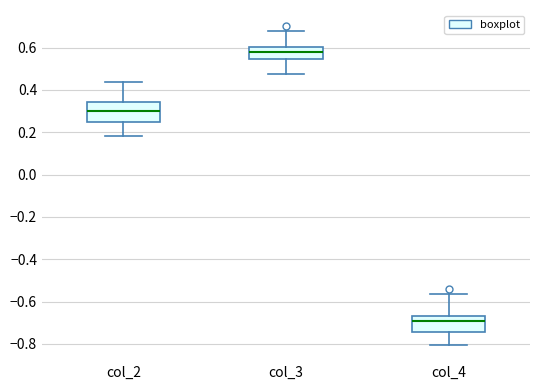

Which box's median line is the lowest?

col_4